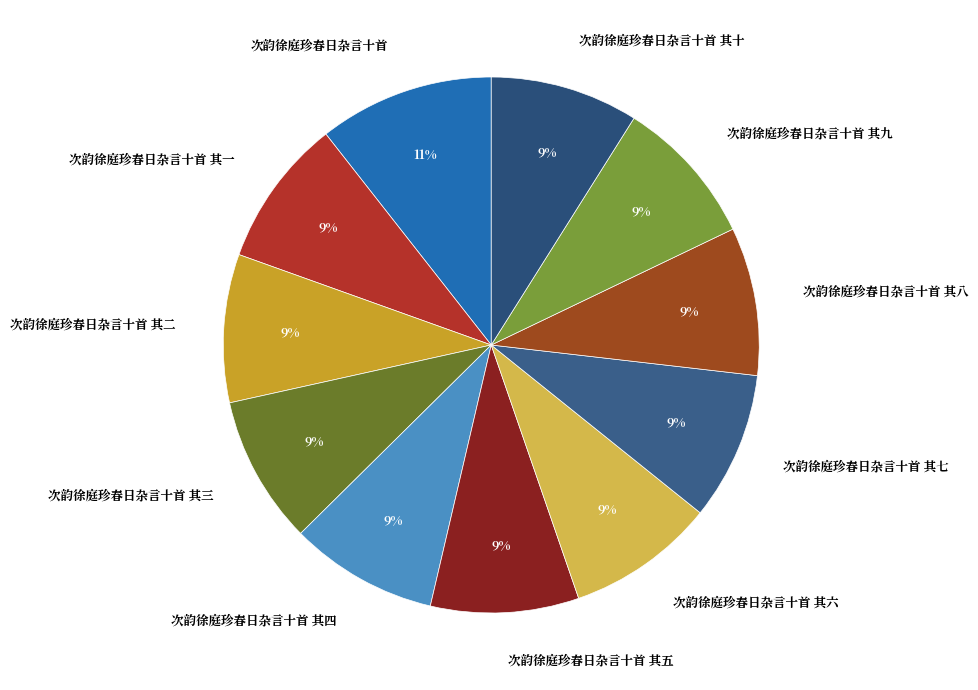

Is it true that 次韵徐庭珍春日杂言十首 其二 is 15% of the pie?

False